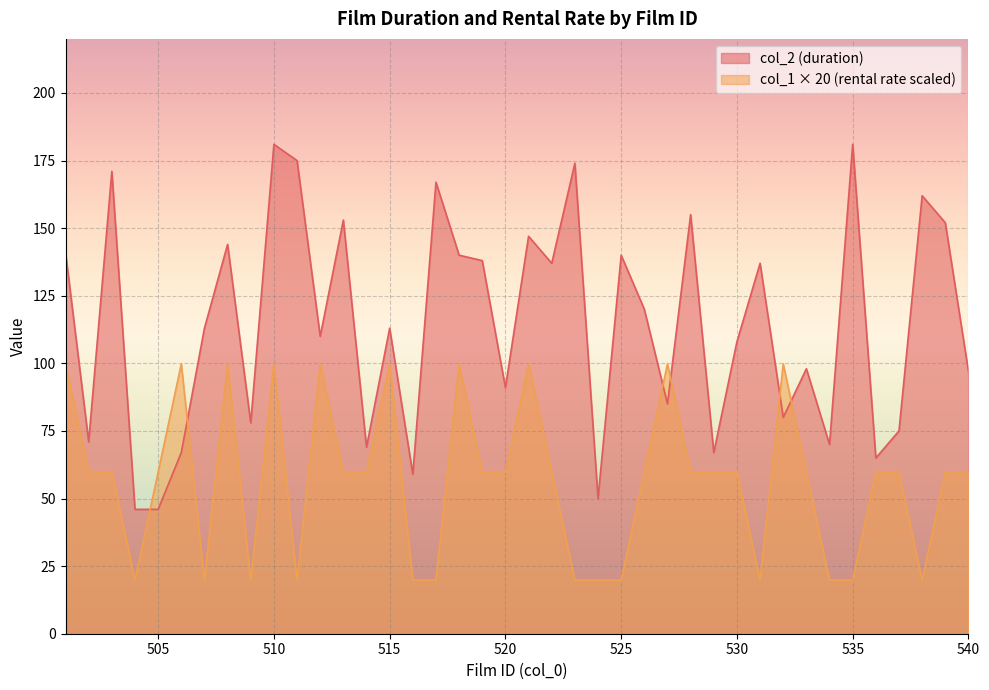

What is the total value across all series at 526?

179.8